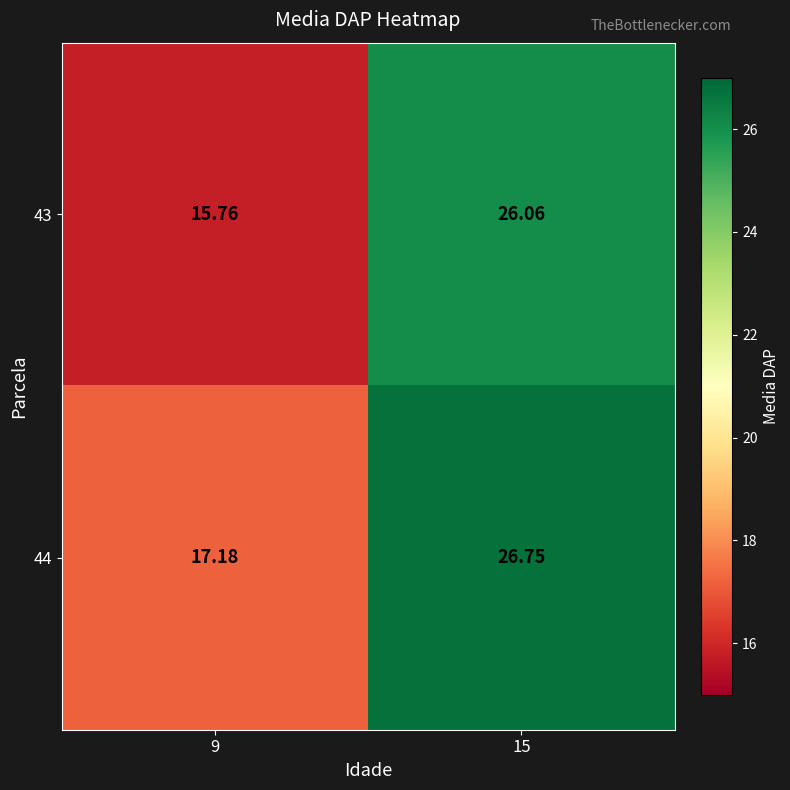

Which label corresponds to the largest value in the chart?

15